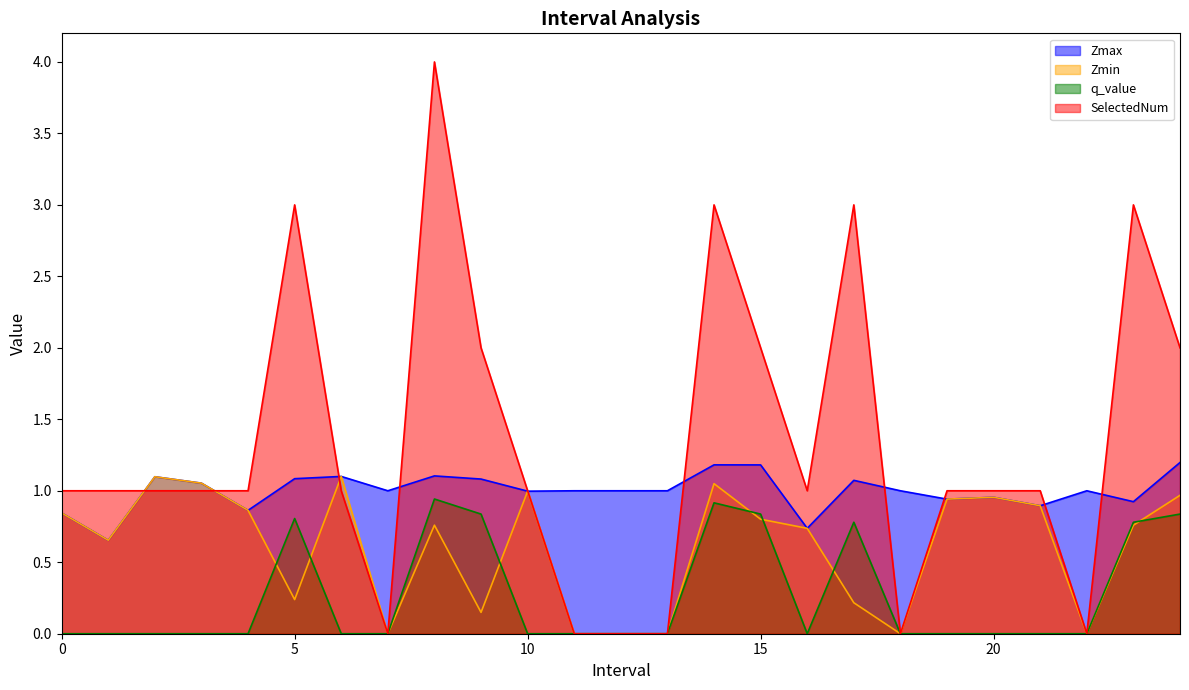

Count the number of data series in this chart.

4